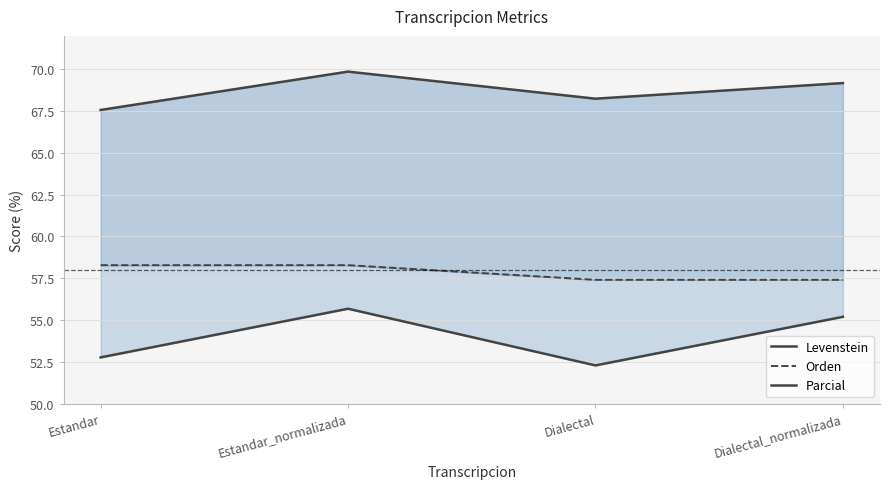

How many values in the Parcial series exceed 69?

2